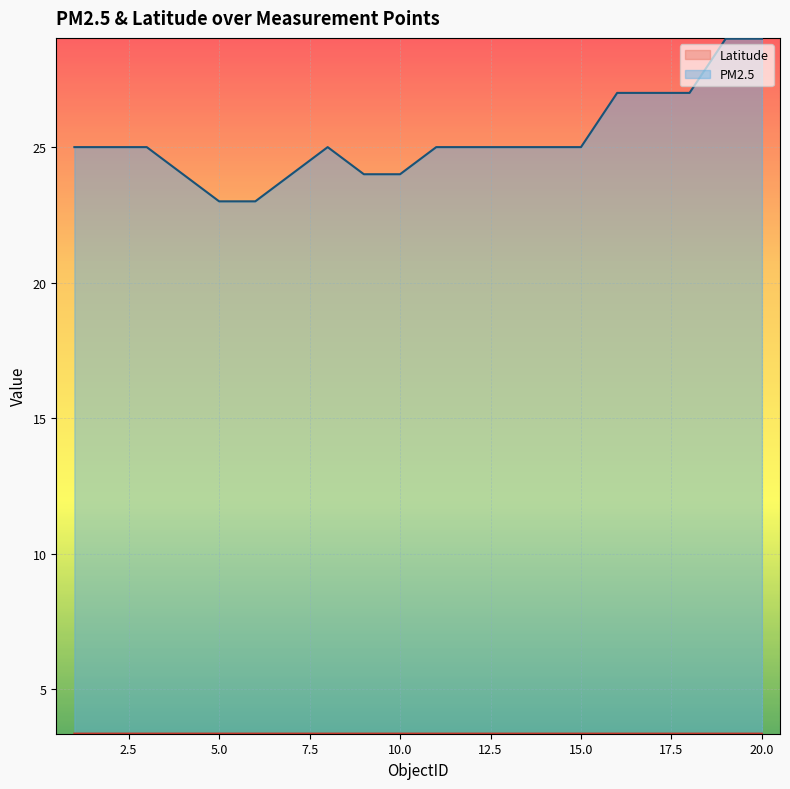

Reading left to right, list all the values displayed in this chart.

Latitude: 3.4	3.4	3.4	3.4	3.4	3.4	3.4	3.4	3.4	3.4	3.4	3.4	3.4	3.4	3.4	3.4	3.4	3.4	3.4	3.4
PM2.5: 25.0	25.0	25.0	24.0	23.0	23.0	24.0	25.0	24.0	24.0	25.0	25.0	25.0	25.0	25.0	27.0	27.0	27.0	29.0	29.0